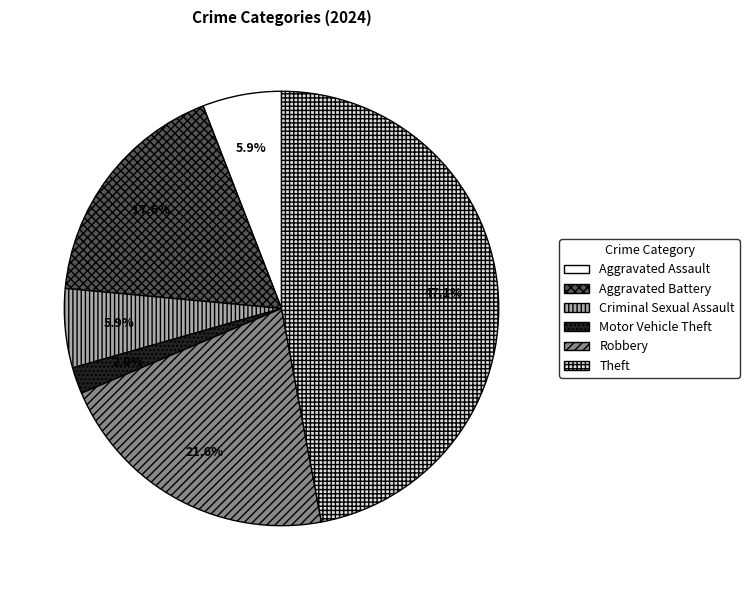

Is there any slice that represents more than half of the pie?

No